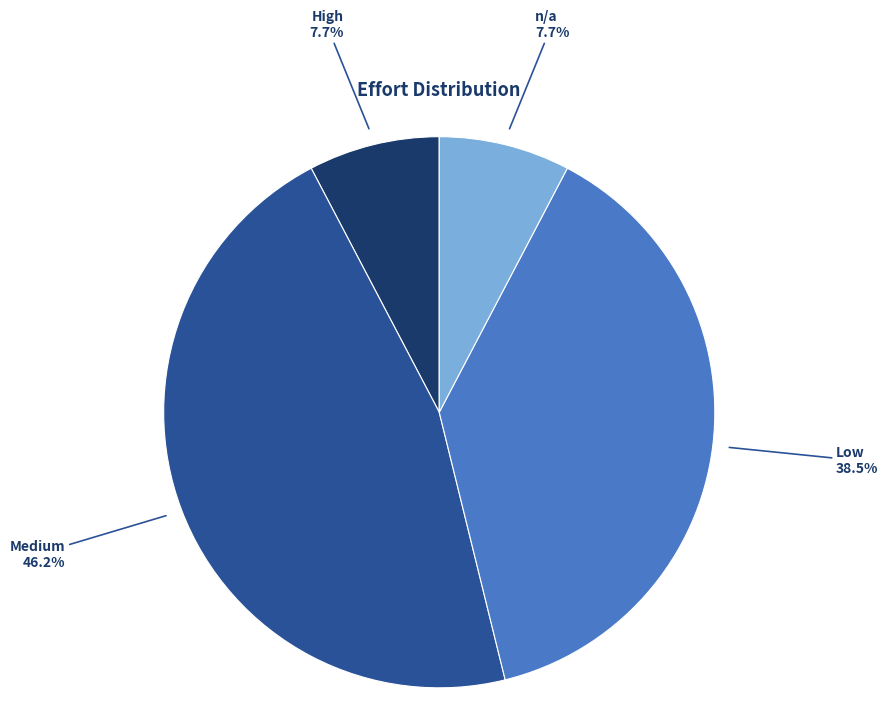

Is there any slice that represents more than half of the pie?

No